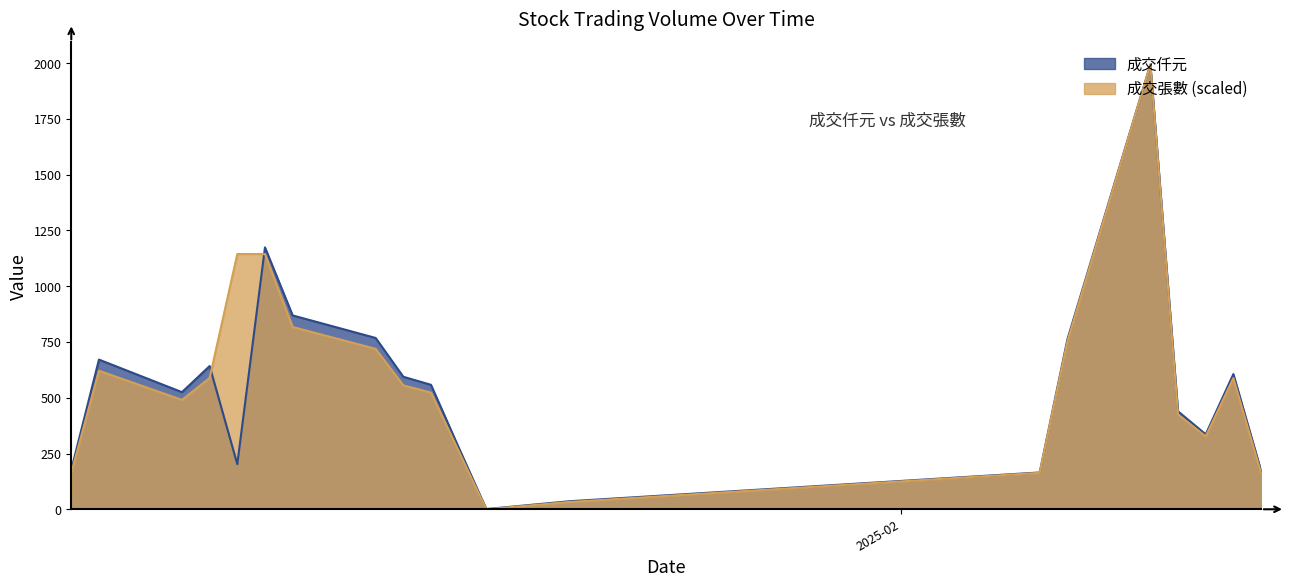

The value of 成交仟元 at 2025-01-14 is 594.0. True or false?

True